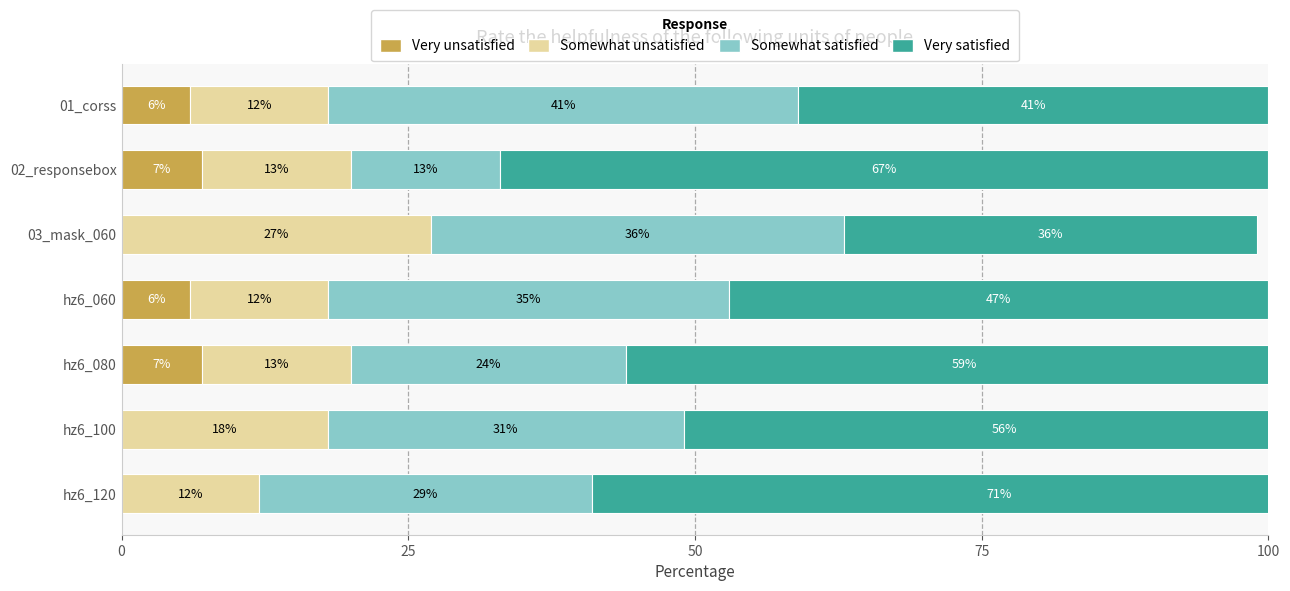

What position from the right is hz6_120?

1